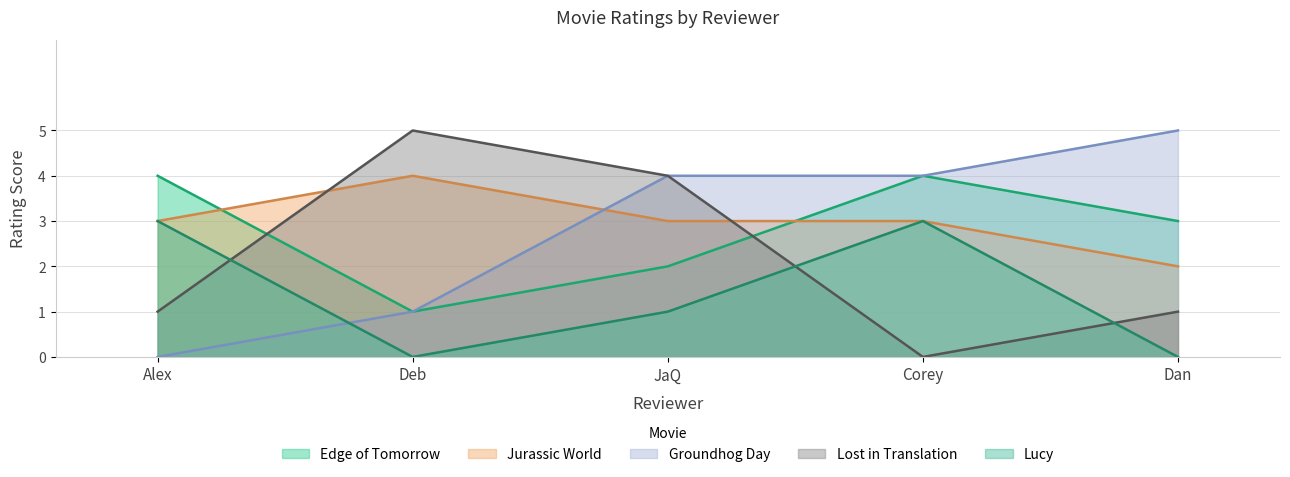

Is it true that Jurassic World equals 1 at Alex?

False